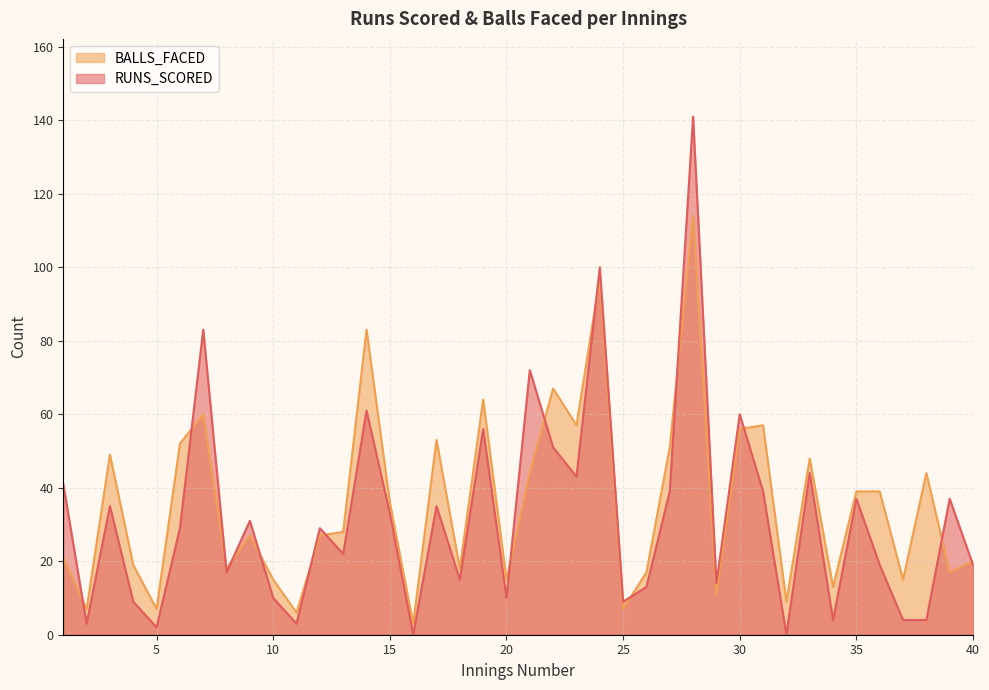

Rank the categories by BALLS_FACED value from highest to lowest.

28, 24, 14, 22, 19, 7, 23, 31, 30, 17, 6, 27, 3, 33, 21, 38, 35, 36, 15, 13, 9, 12, 1, 40, 4, 8, 18, 26, 39, 10, 20, 37, 34, 29, 32, 2, 5, 25, 11, 16